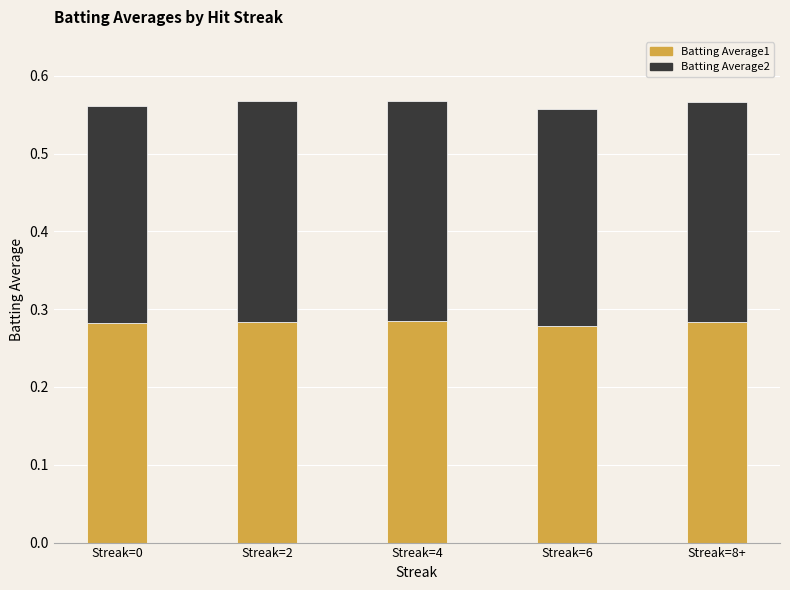

What is the total value across all series at Streak=2?

0.6